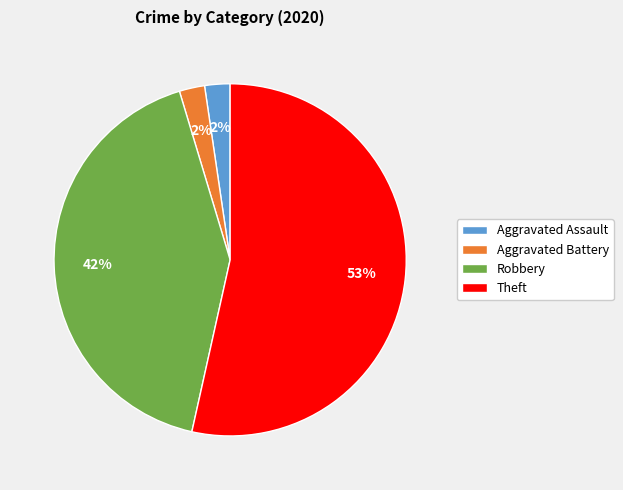

Combined, do Aggravated Assault and Robbery account for over 50%?

No